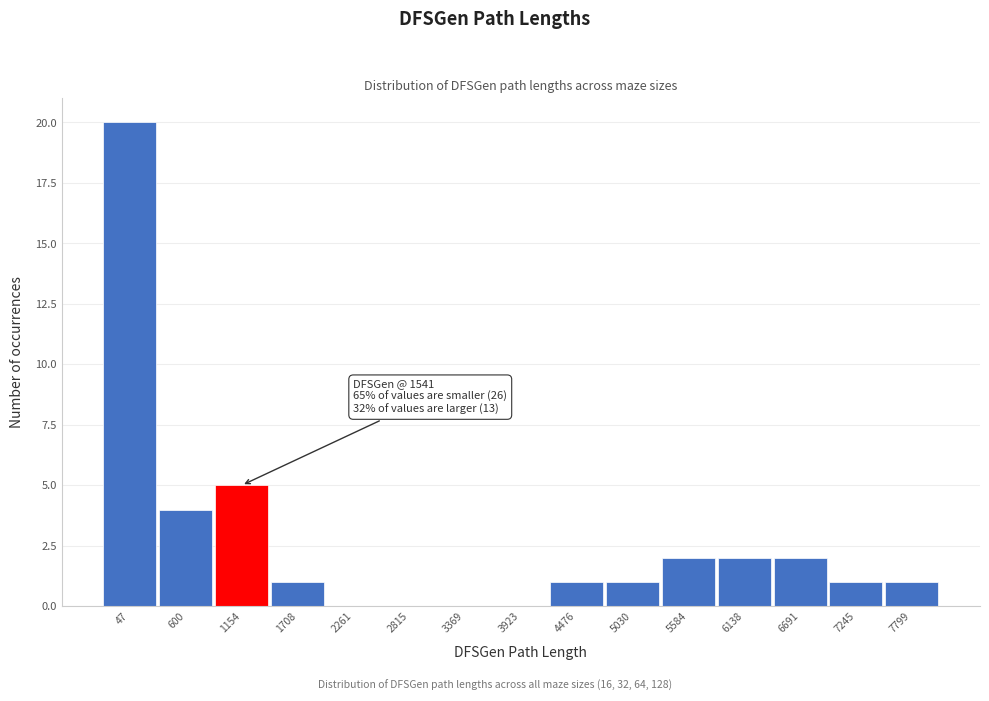

Reading right to left, transcribe all the data shown in this chart.

7799=1	7245=1	6691=2	6138=2	5584=2	5030=1	4476=1	3923=0	3369=0	2815=0	2261=0	1708=1	1154=5	600=4	47=20